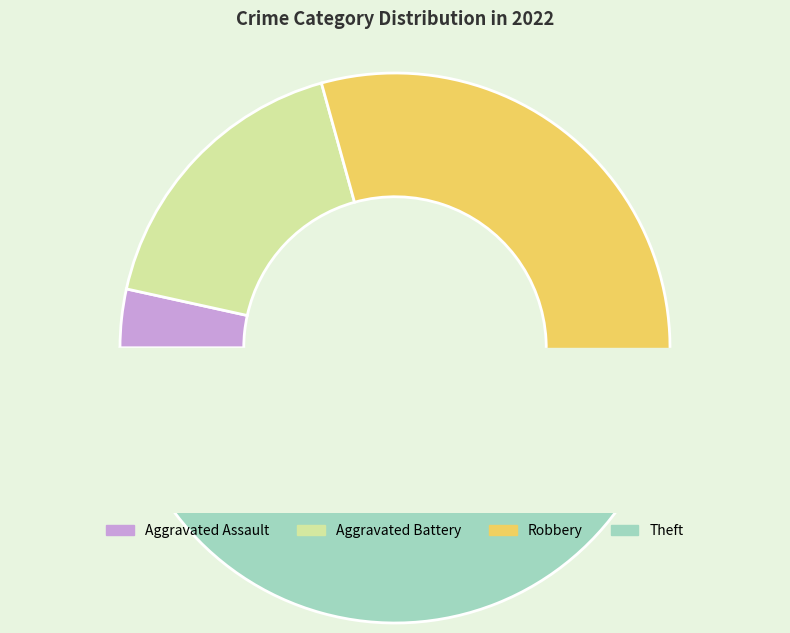

Do Theft and Aggravated Battery together represent more than half of the pie?

Yes